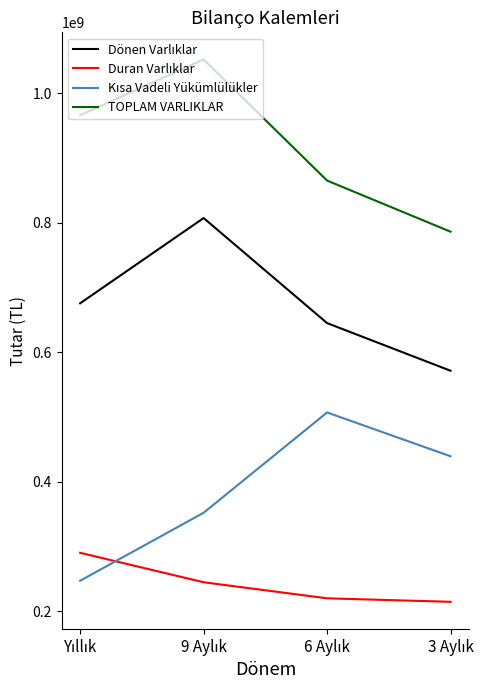

What is the highest value of the TOPLAM VARLIKLAR series?

1052593458